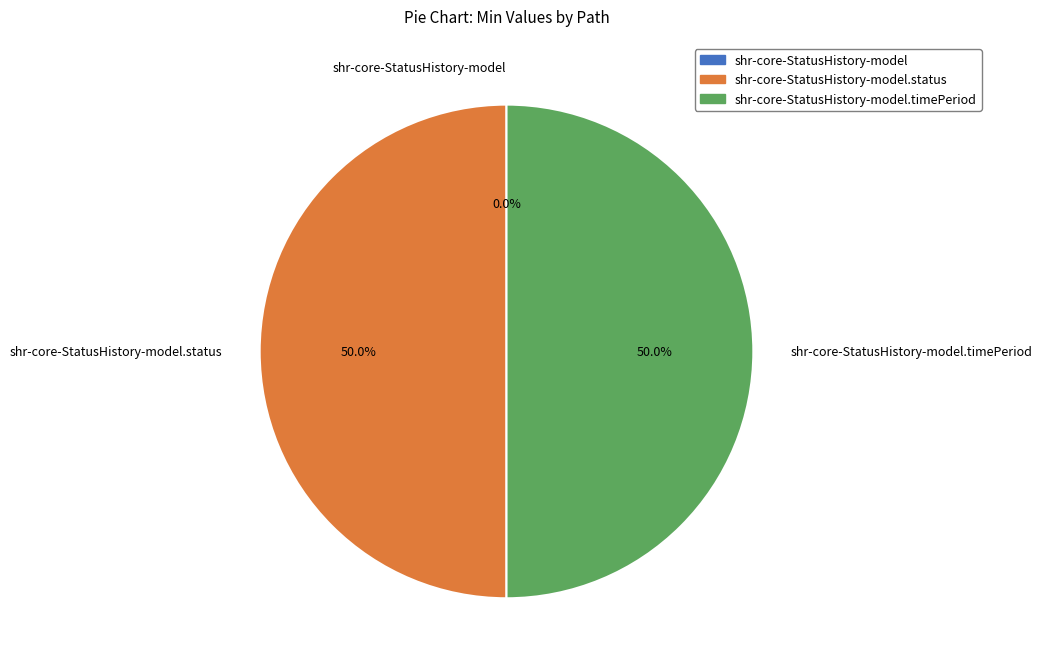

Rank the categories by value from highest to lowest.

shr-core-StatusHistory-model.status, shr-core-StatusHistory-model.timePeriod, shr-core-StatusHistory-model